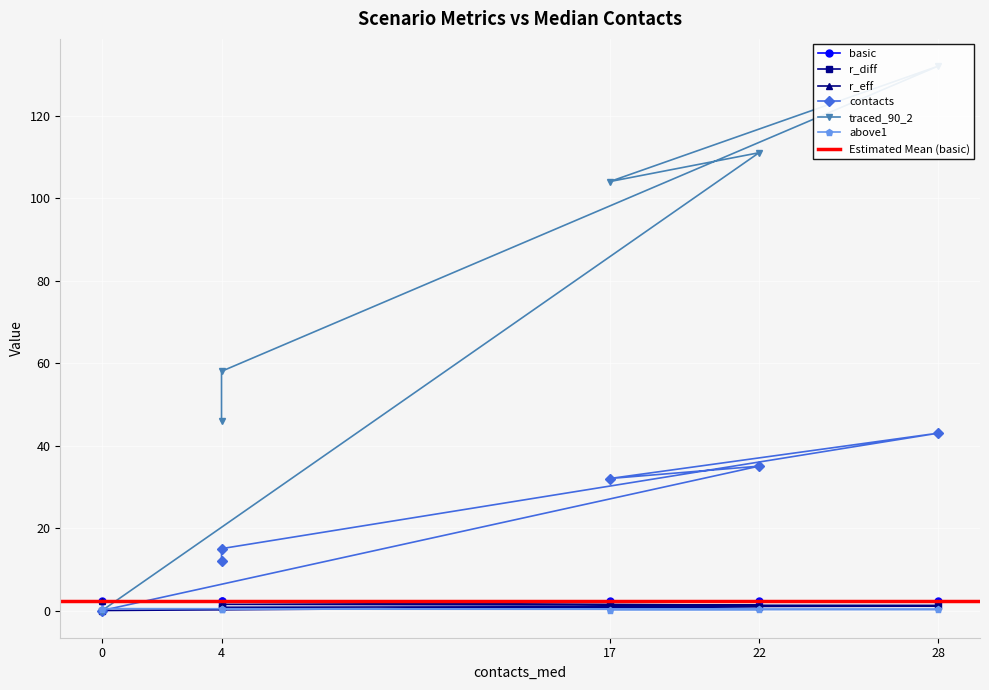

What is the difference between the second highest and second lowest values in the r_diff series?

0.3